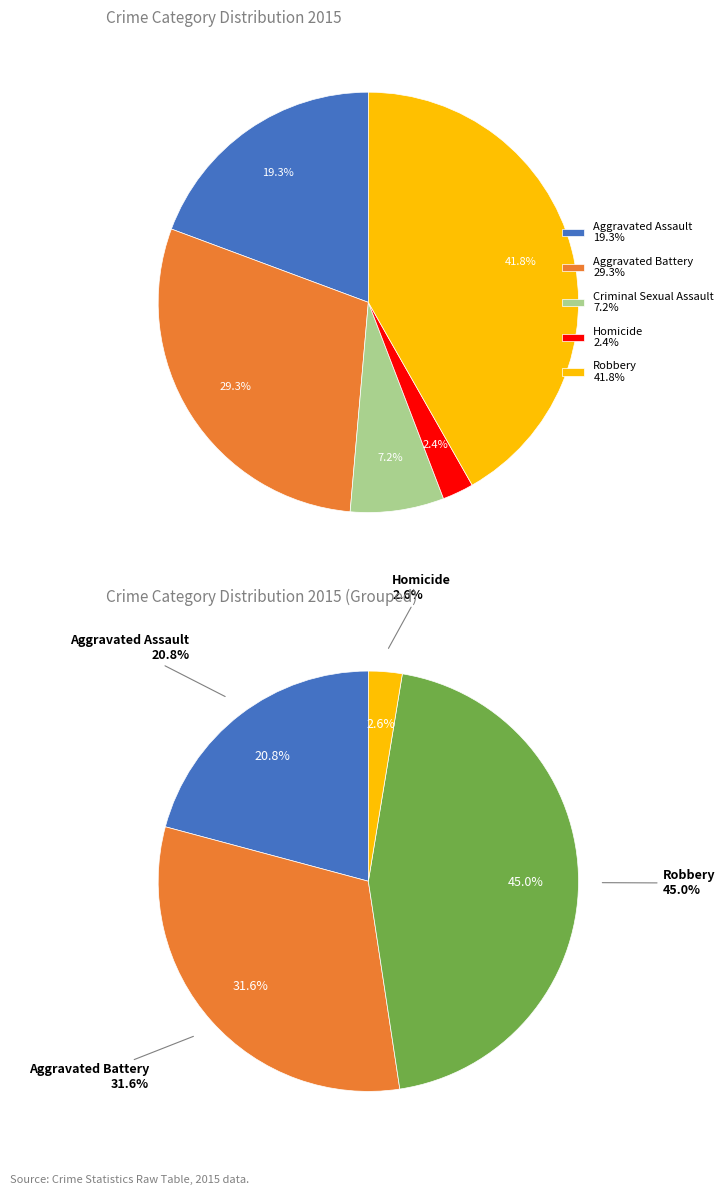

Which category has the smallest portion of the pie?

Homicide